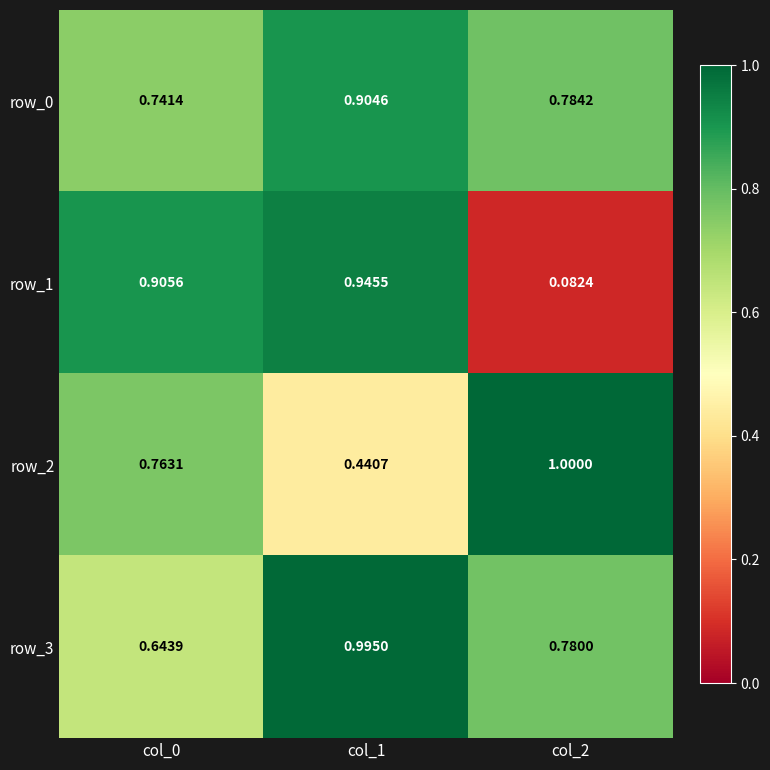

At how many categories does at least one series exceed 0?

3